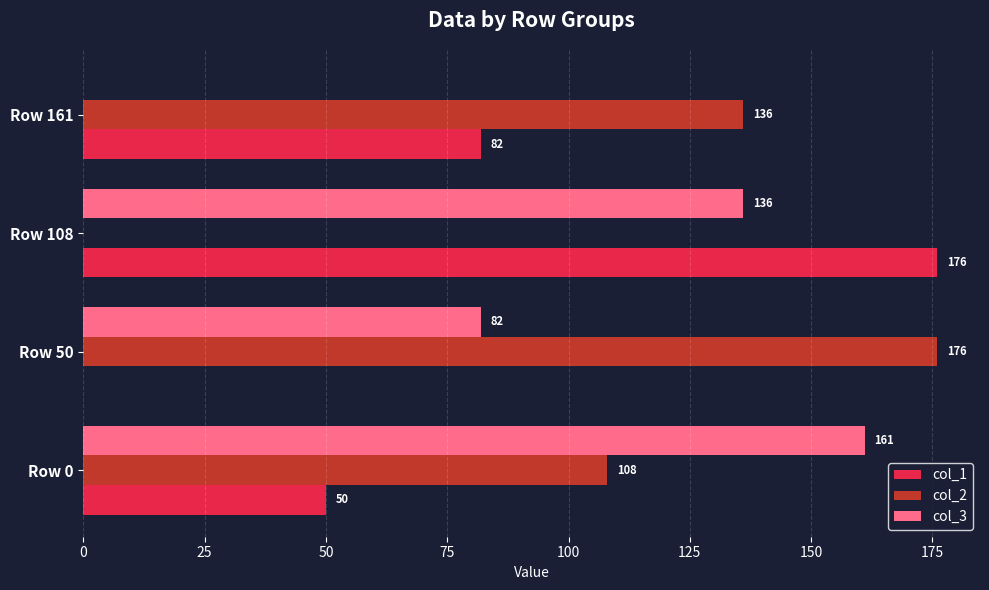

How many col_2 values are between 108 and 176?

3